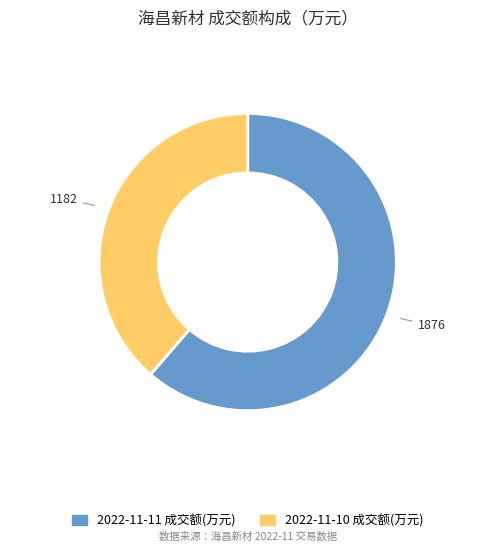

How many segments does this pie chart have?

2